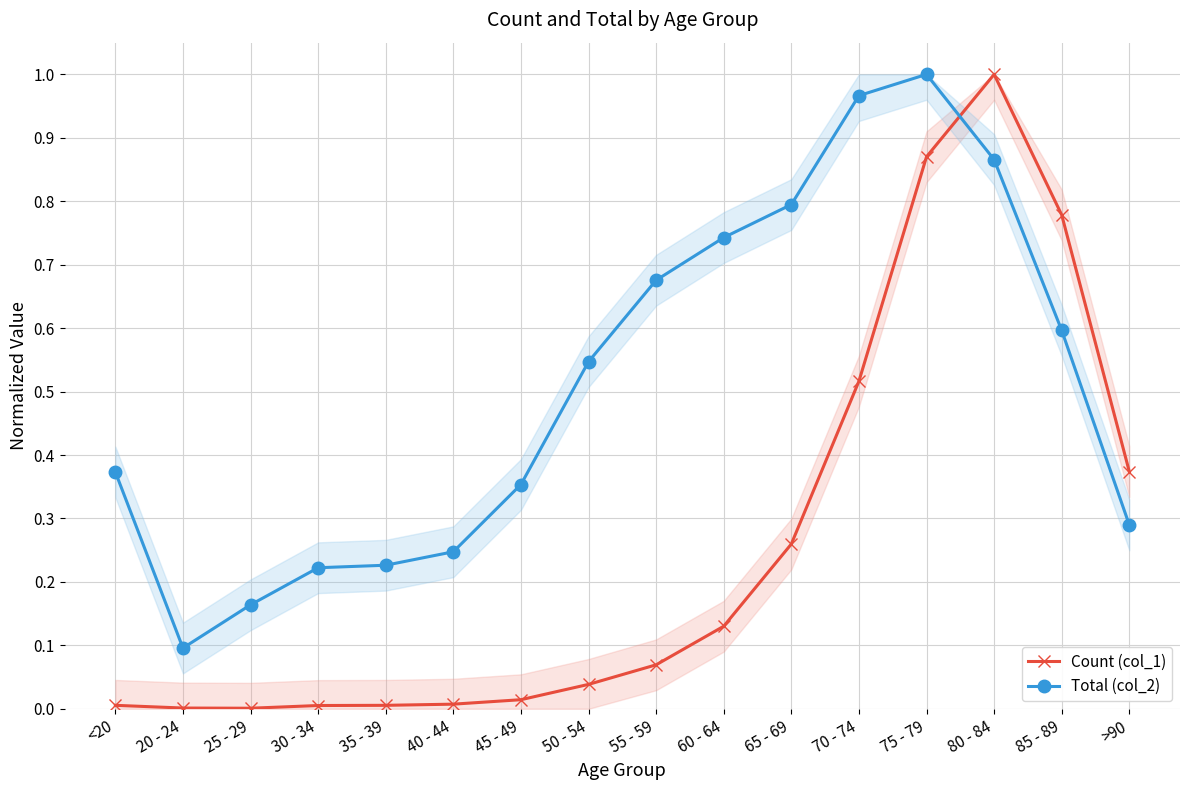

Reading left to right, list all the values displayed in this chart.

Count (col_1): <20=0.0	20 - 24=0.0	25 - 29=0.0	30 - 34=0.0	35 - 39=0.0	40 - 44=0.0	45 - 49=0.0	50 - 54=0.0	55 - 59=0.1	60 - 64=0.1	65 - 69=0.3	70 - 74=0.5	75 - 79=0.9	80 - 84=1.0	85 - 89=0.8	>90=0.4
Total (col_2): <20=0.4	20 - 24=0.1	25 - 29=0.2	30 - 34=0.2	35 - 39=0.2	40 - 44=0.2	45 - 49=0.4	50 - 54=0.5	55 - 59=0.7	60 - 64=0.7	65 - 69=0.8	70 - 74=1.0	75 - 79=1.0	80 - 84=0.9	85 - 89=0.6	>90=0.3